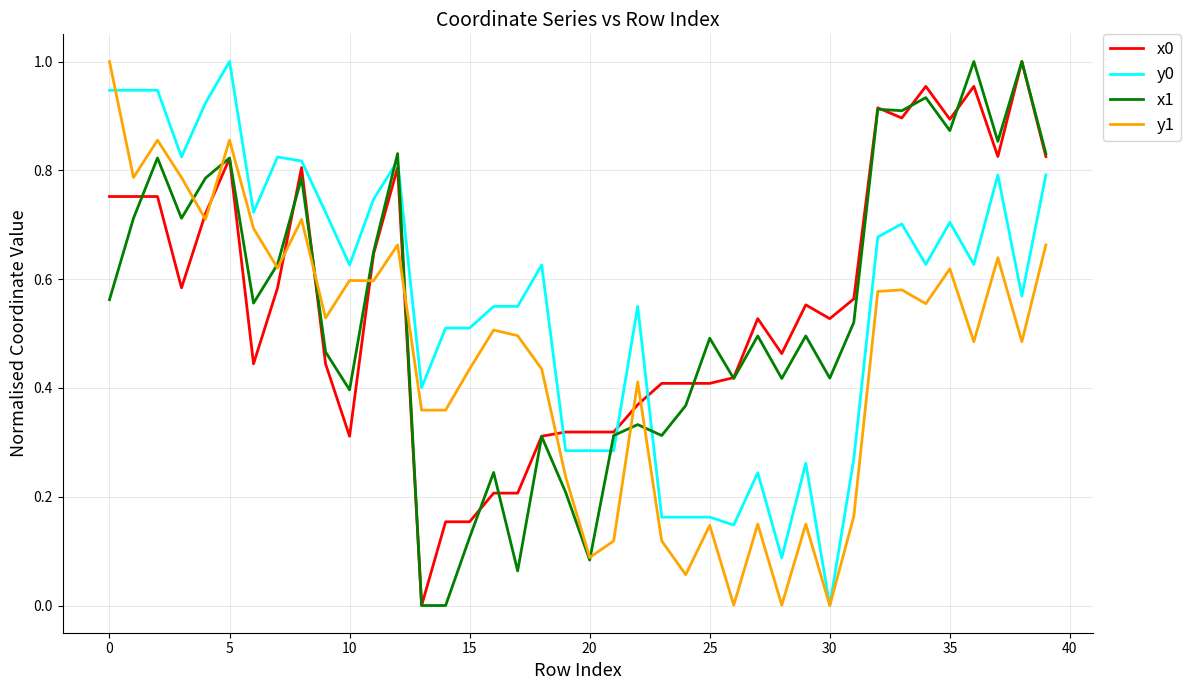

After their last crossing, which series has the higher values: x1 or y0?

x1